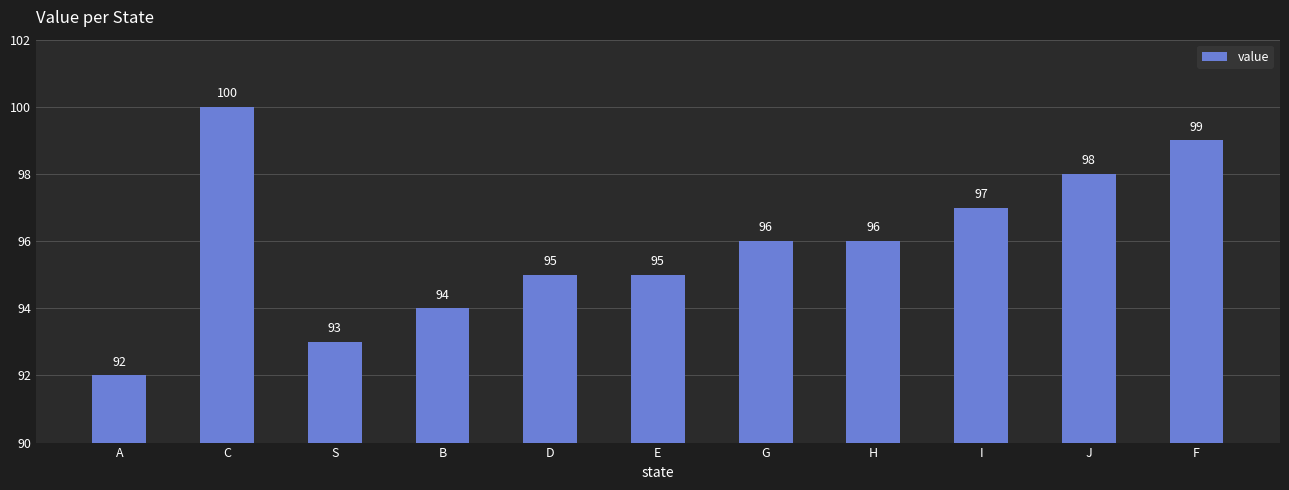

What is the value of the 4th bar from the left?

94